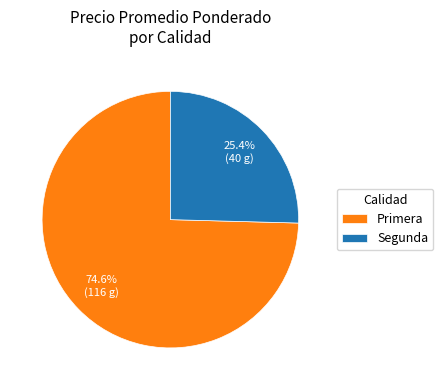

To the nearest percent, what portion does Segunda represent?

25%